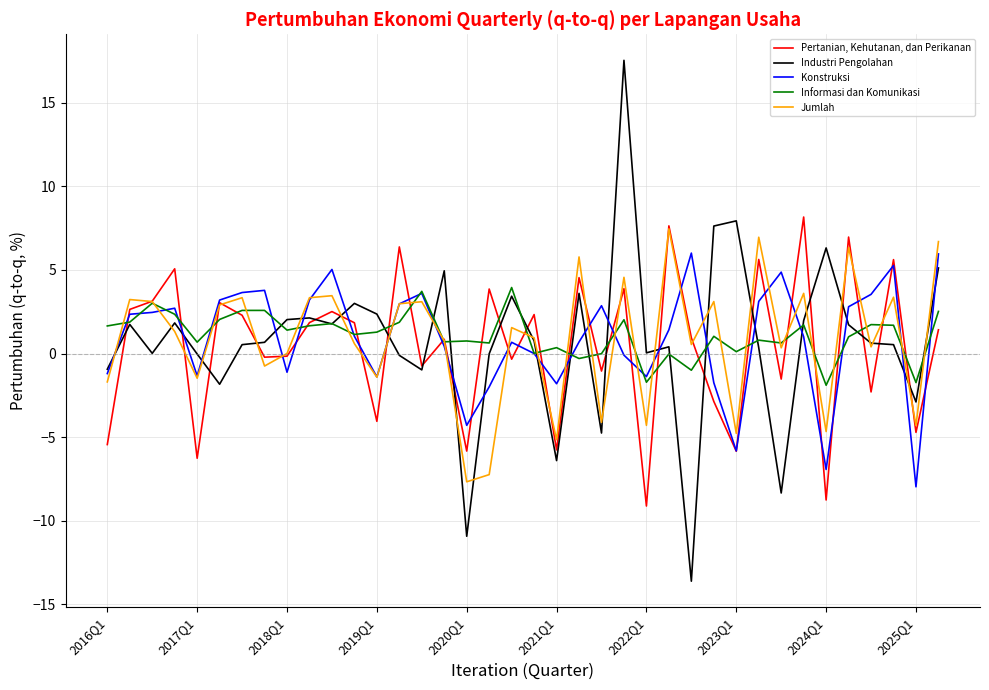

Rank the series by their maximum value, from highest to lowest.

Industri Pengolahan, Pertanian, Kehutanan, dan Perikanan, Jumlah, Konstruksi, Informasi dan Komunikasi